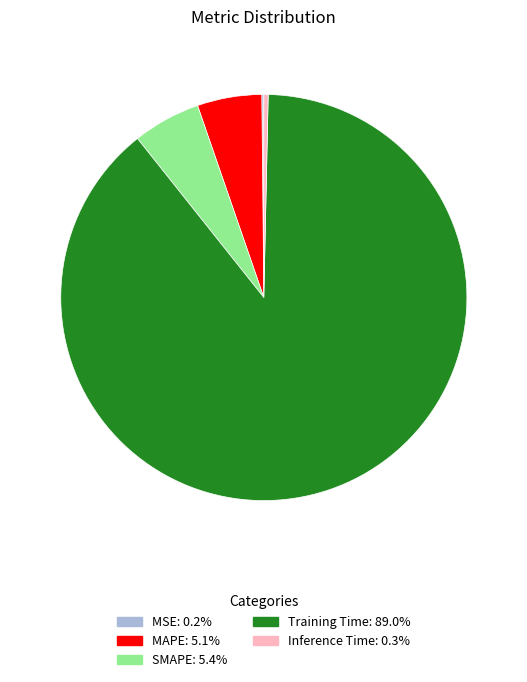

Is there any slice that represents more than half of the pie?

Yes